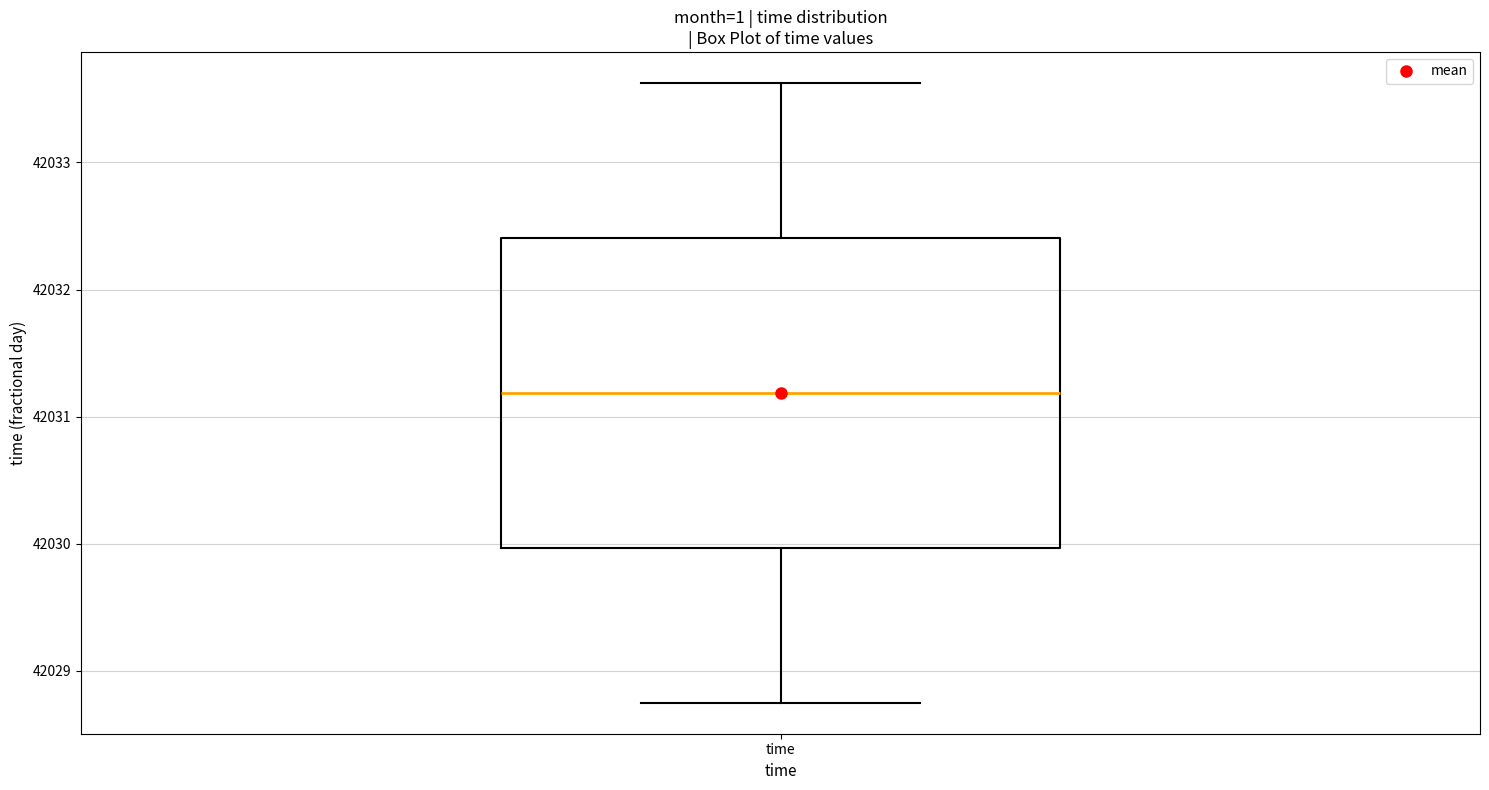

Where does the median line of the box for time sit on the y-axis? The values are not printed on the chart, so give them approximately, as read against the axis.

42031.2